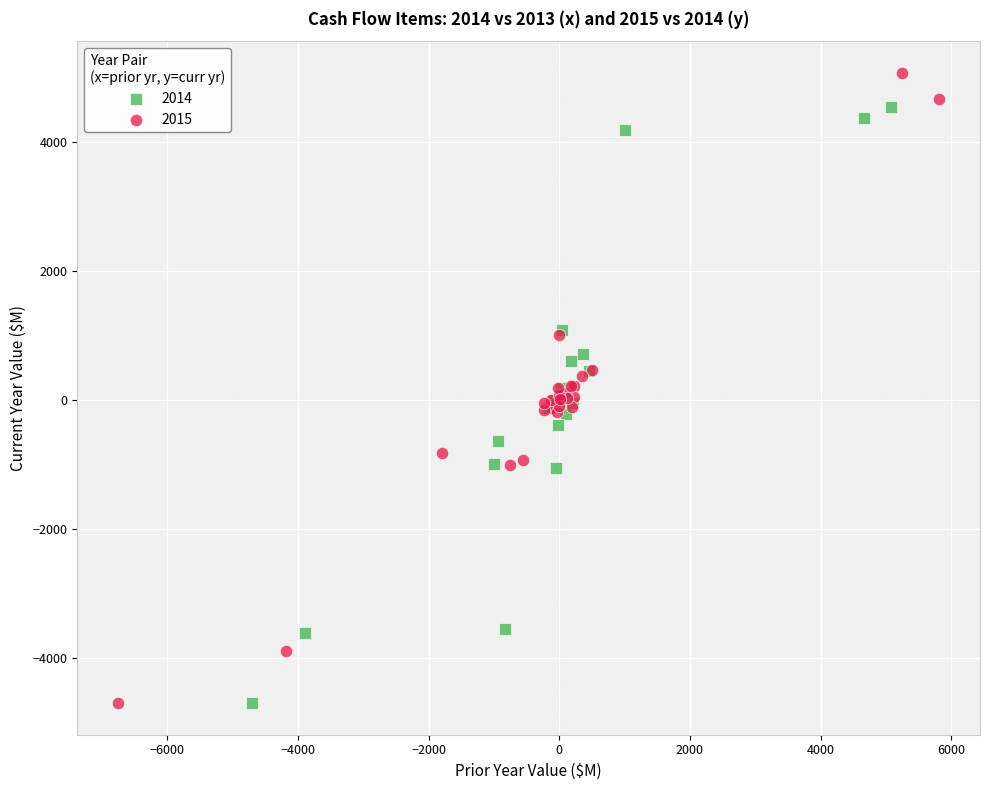

Which series contains the highest Y value?

2015